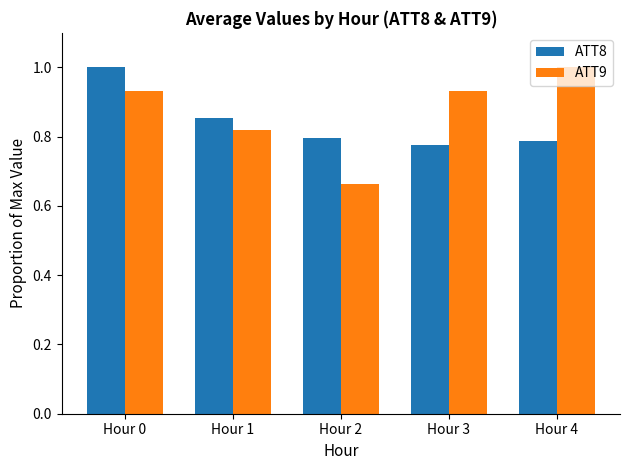

Which category has the lowest value across all series?

Hour 2